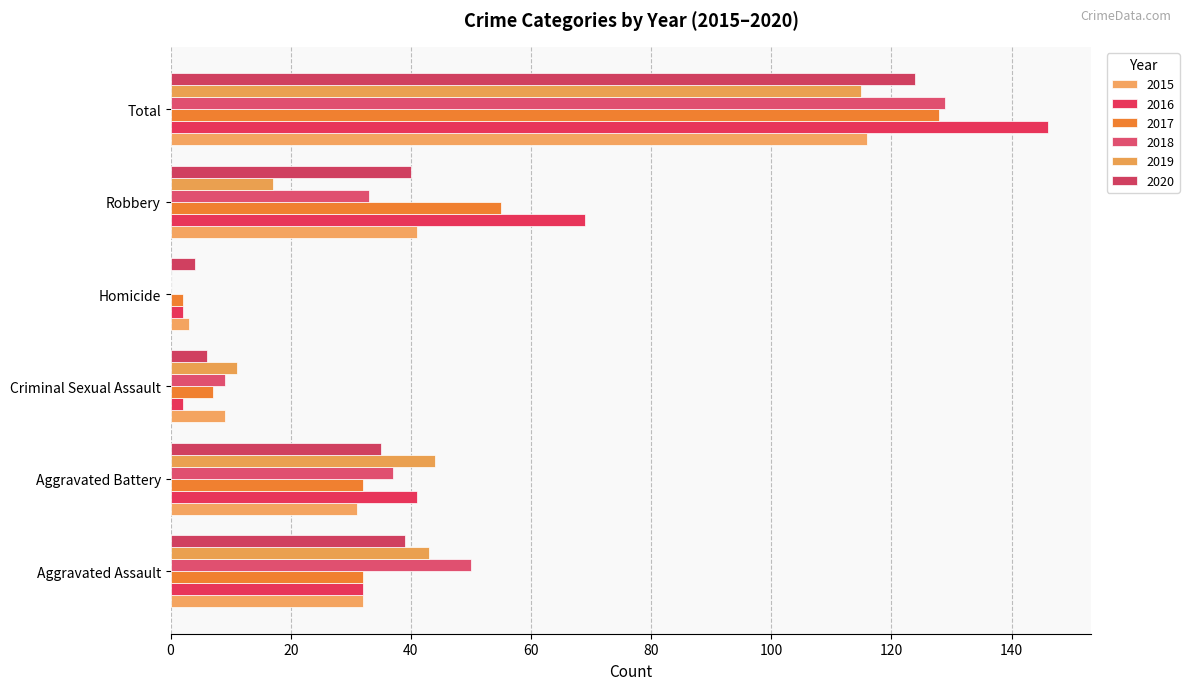

The 2020 series shows 66 at Total. True or false?

False